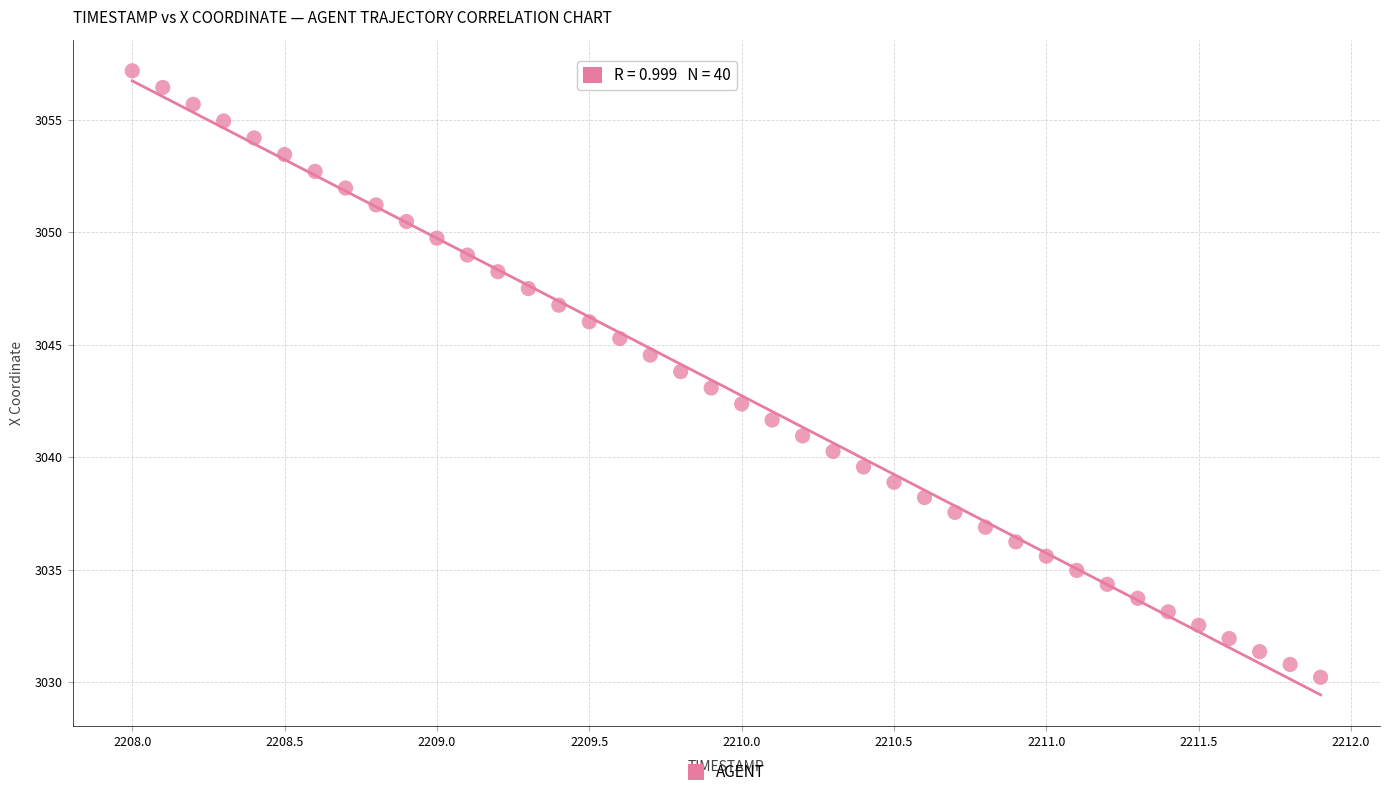

What is the range of X values (max minus min)?

3.9